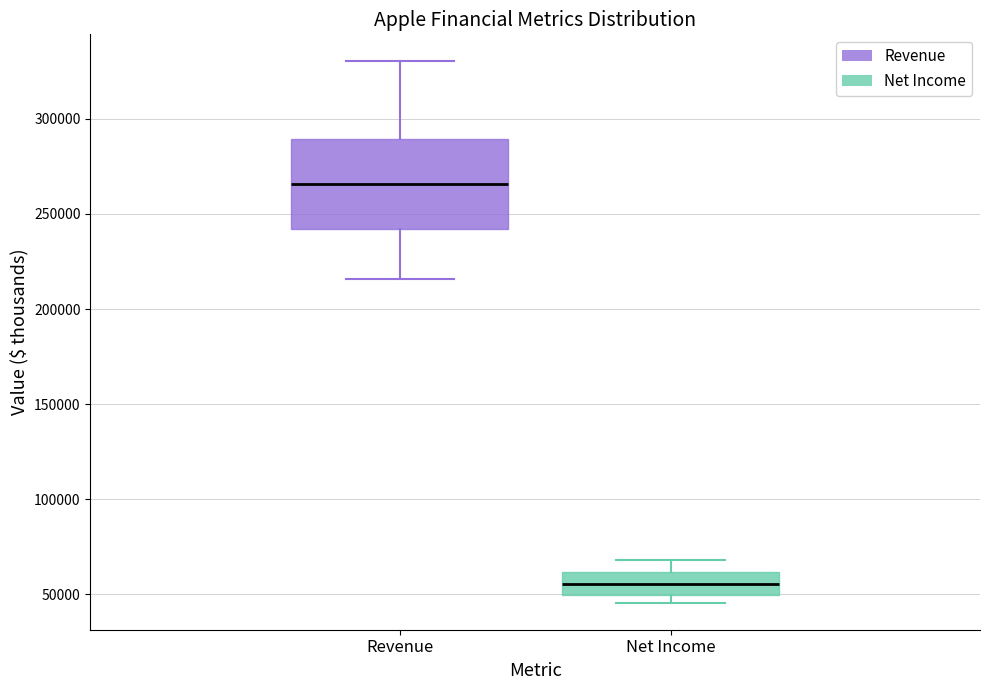

Comparing the boxes themselves (not the whiskers), which one is the tallest?

Revenue